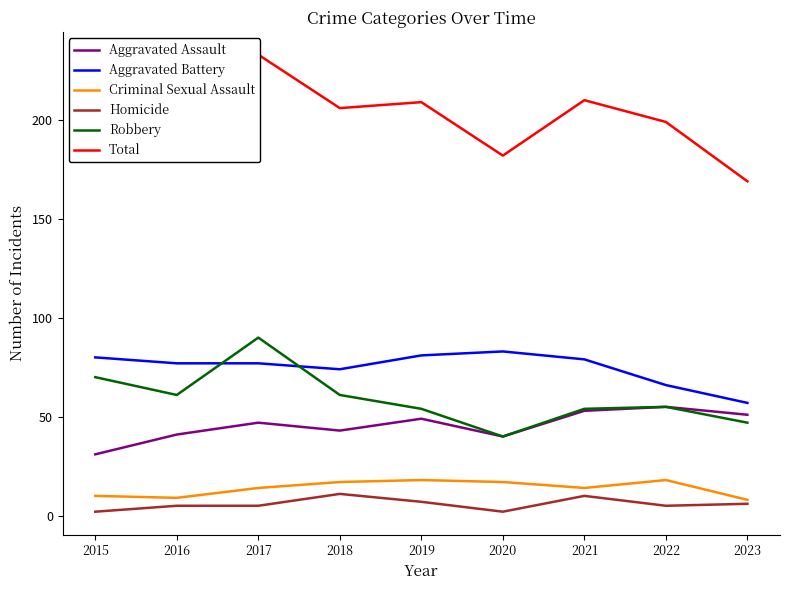

What is the minimum value for Aggravated Battery?

57